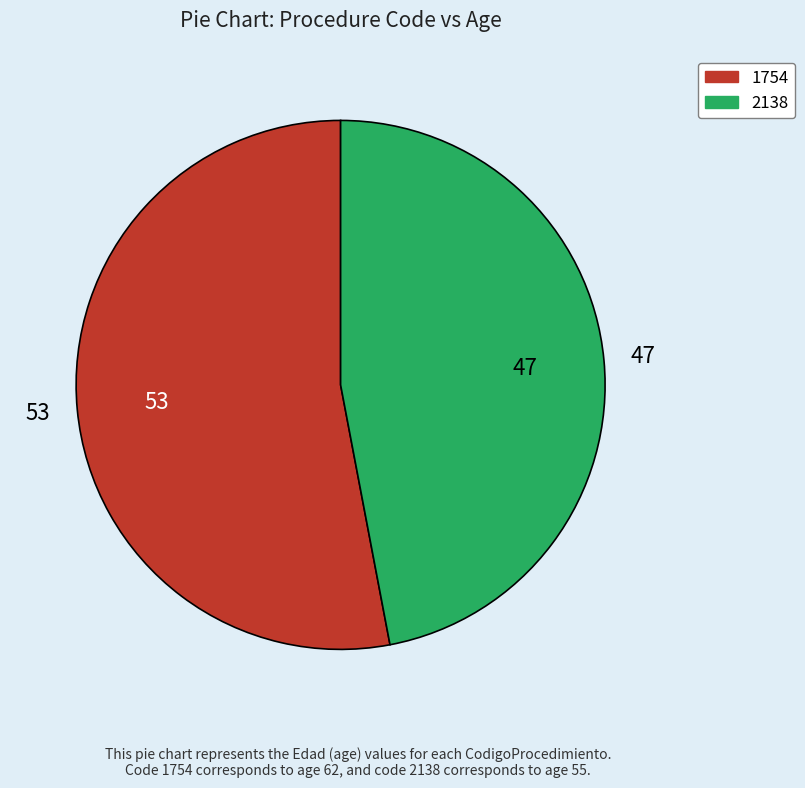

Rank the categories by value from lowest to highest.

2138, 1754